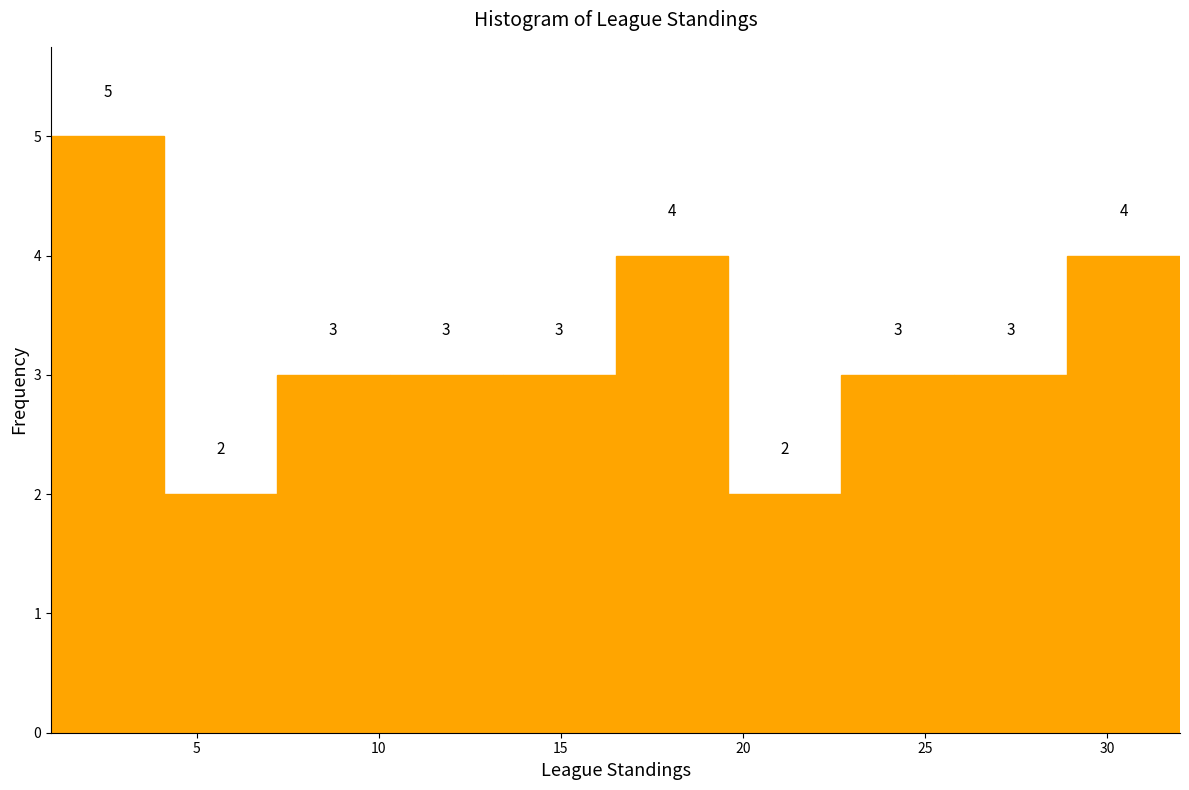

Reading left to right, transcribe this chart: for each bar, give the range it covers on the x-axis and its height. The bar edges are not printed on the chart, so give them approximately, as read against the axis.

1.0 to 4.1: 5
4.1 to 7.2: 2
7.2 to 10.3: 3
10.3 to 13.4: 3
13.4 to 16.5: 3
16.5 to 19.6: 4
19.6 to 22.7: 2
22.7 to 25.8: 3
25.8 to 28.9: 3
28.9 to 32.0: 4